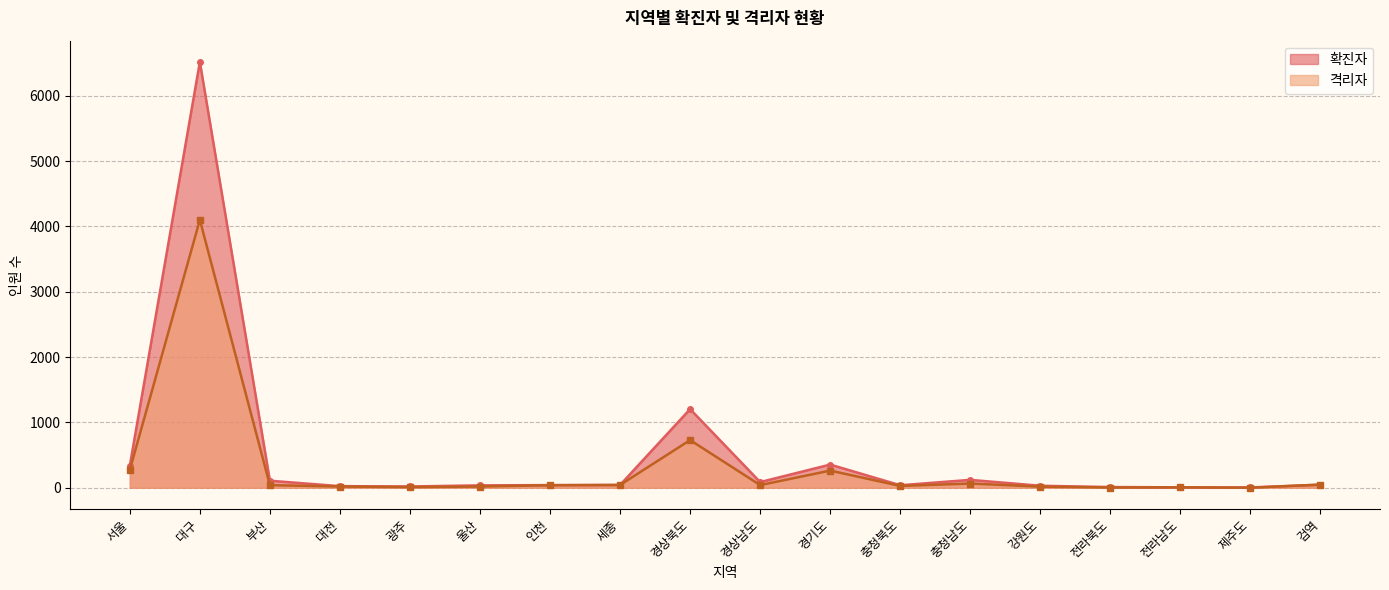

What is the difference between the values at 충청남도 and 울산?

46